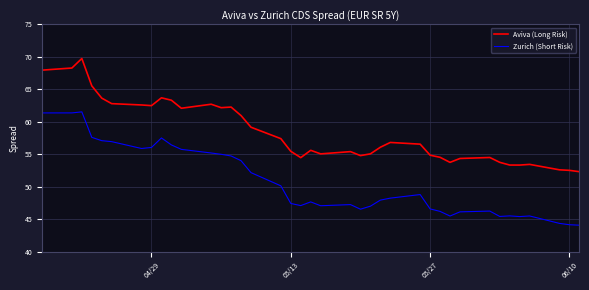

True or false: Aviva (Long Risk) and Zurich (Short Risk) cross at least once.

False